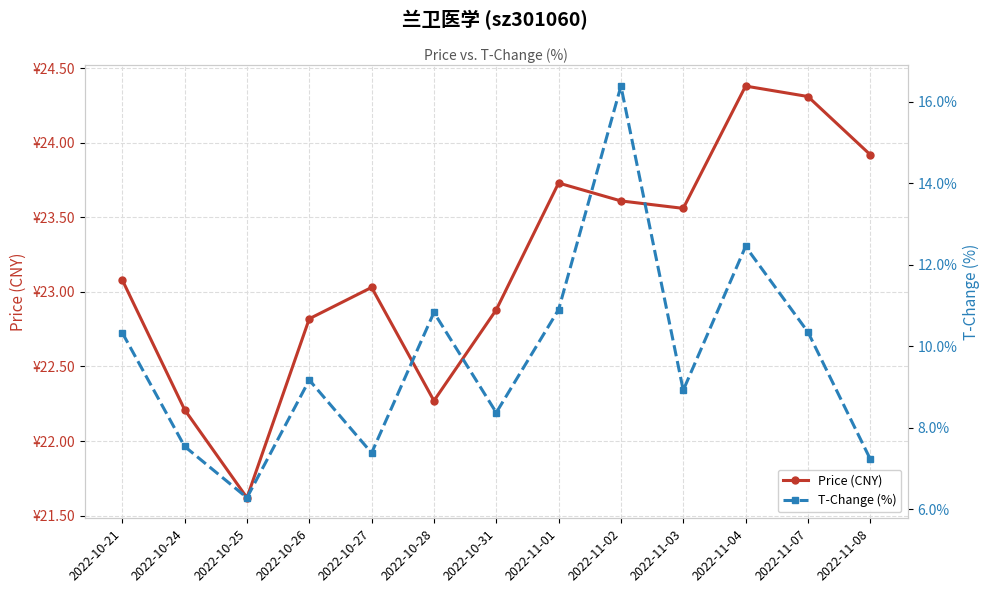

List the series in order of their peak value, highest first.

Price (CNY), T-Change (%)